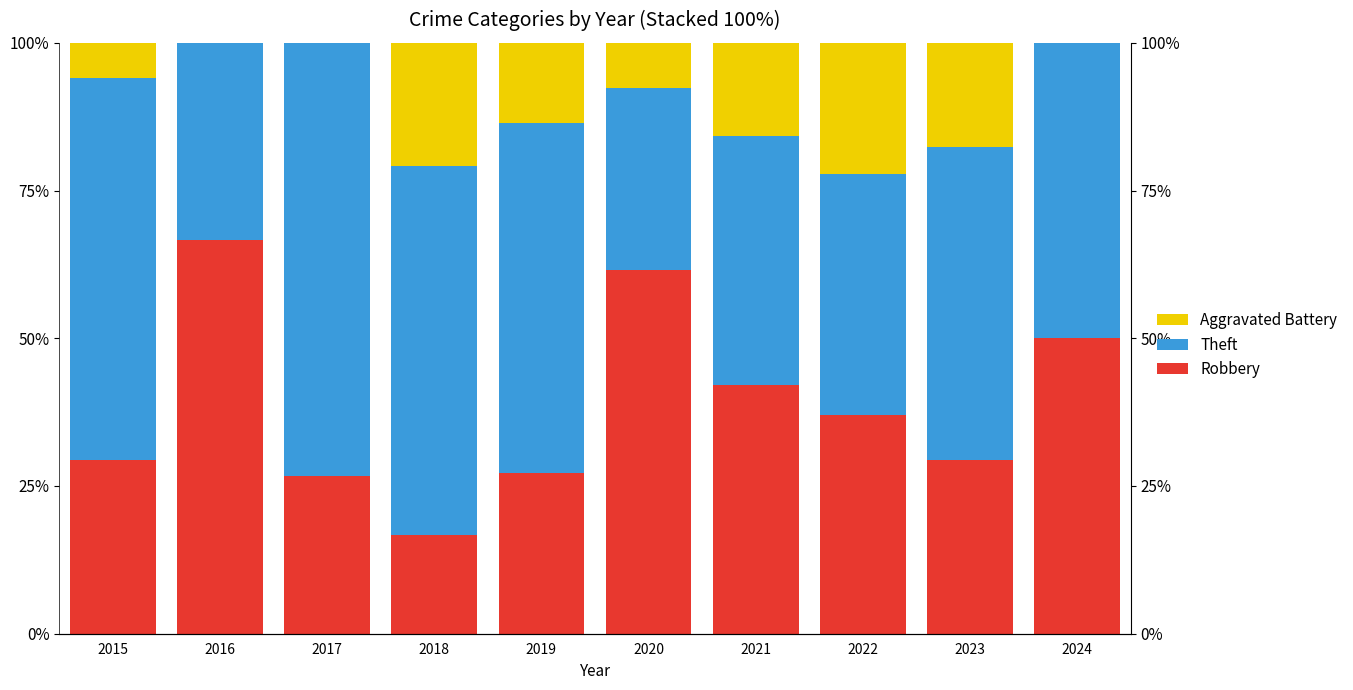

The value of Aggravated Battery at 2023 is 17.6. True or false?

True